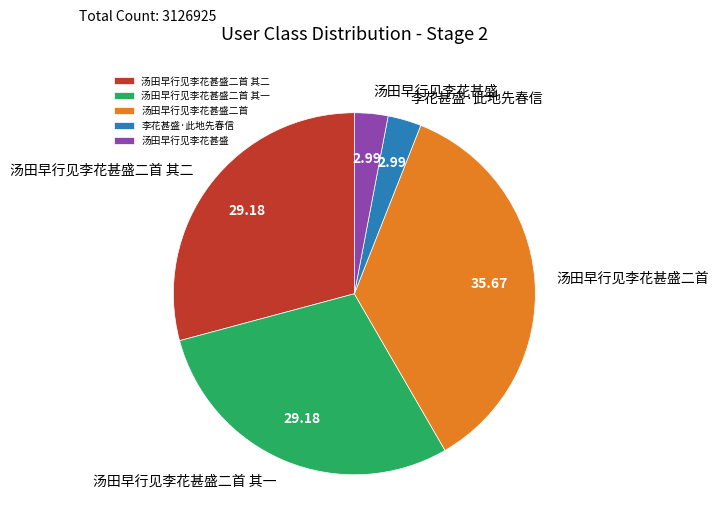

Do 汤田早行见李花甚盛 and 李花甚盛·此地先春信 together represent more than half of the pie?

No